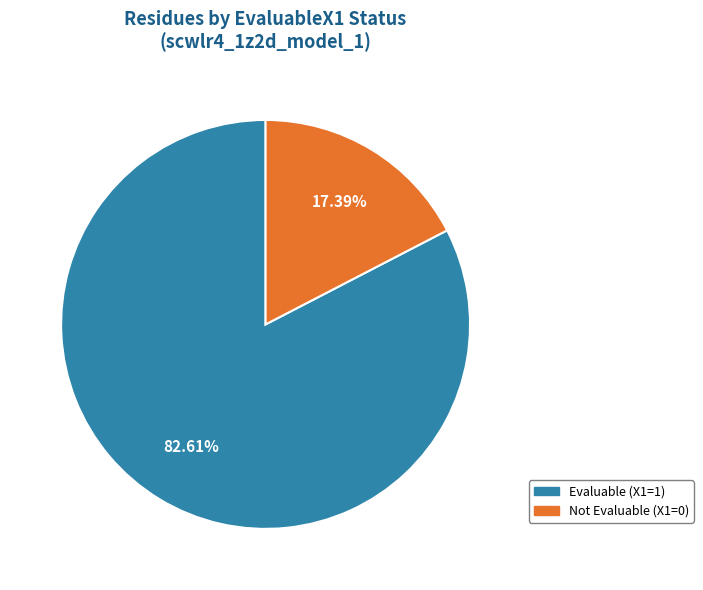

Does Evaluable (X1=1) account for over 50% of the chart?

Yes